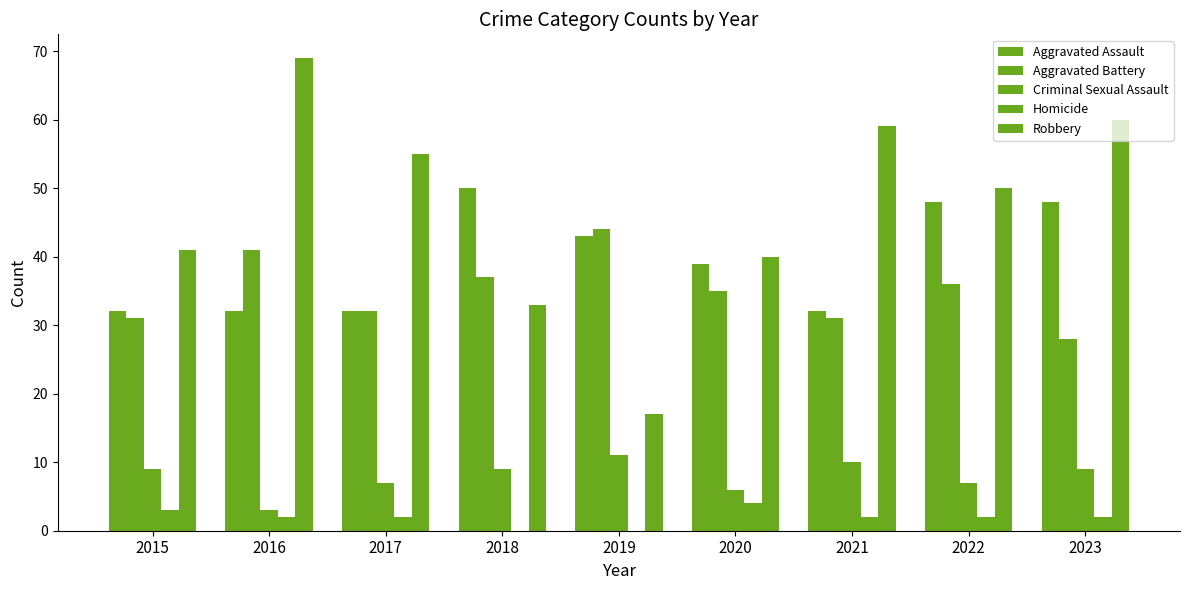

How many groups of bars are there?

9